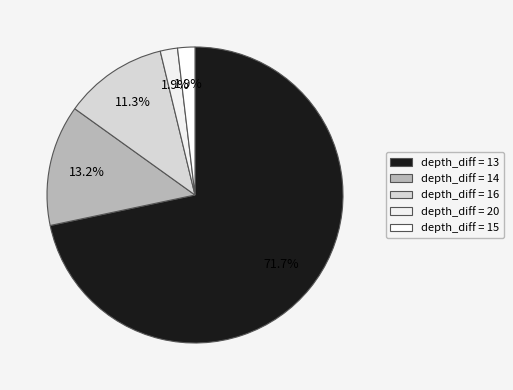

Count the number of slices in the pie.

5